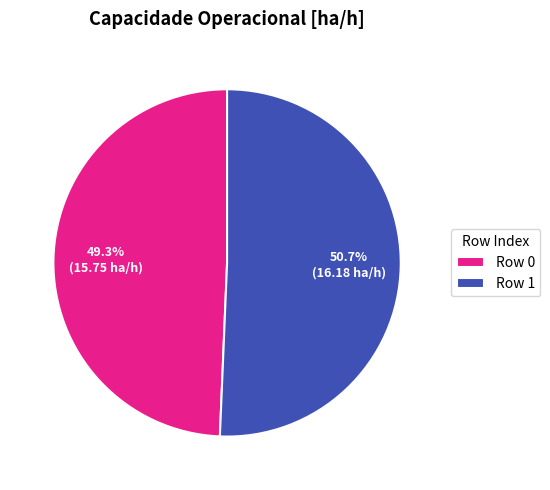

Count the number of slices in the pie.

2